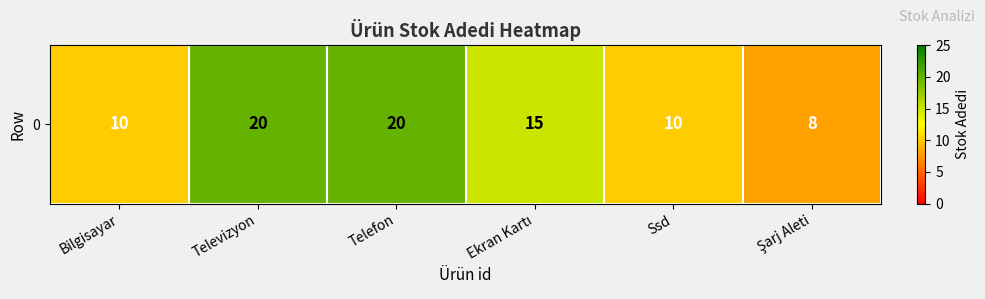

At which category does the chart reach its minimum across all series?

Şarj Aleti